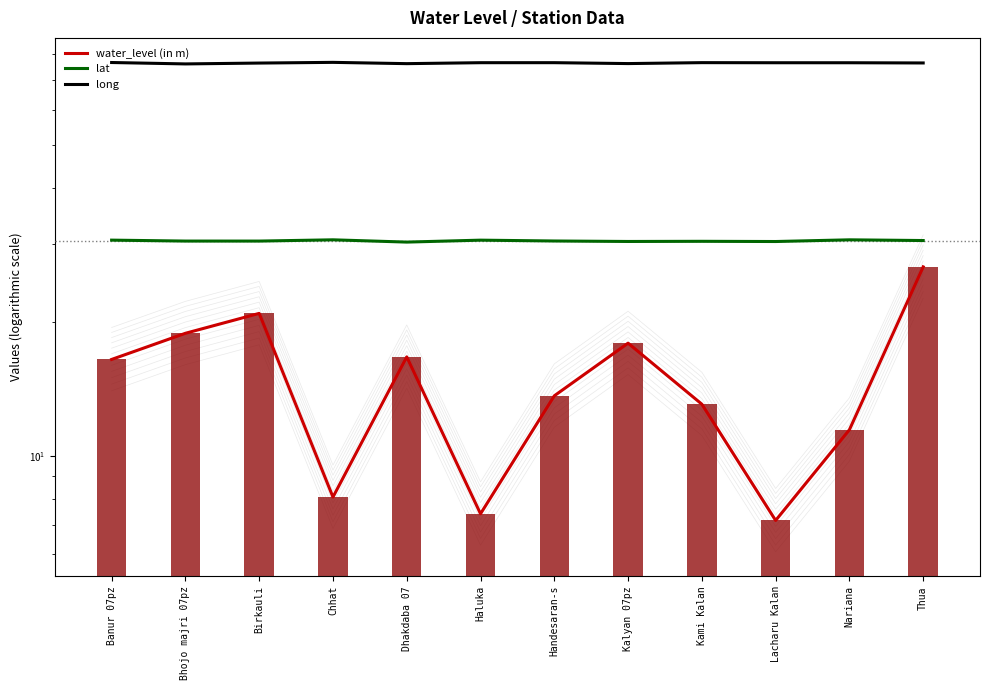

Count the lat values in the range 30 to 31.

12